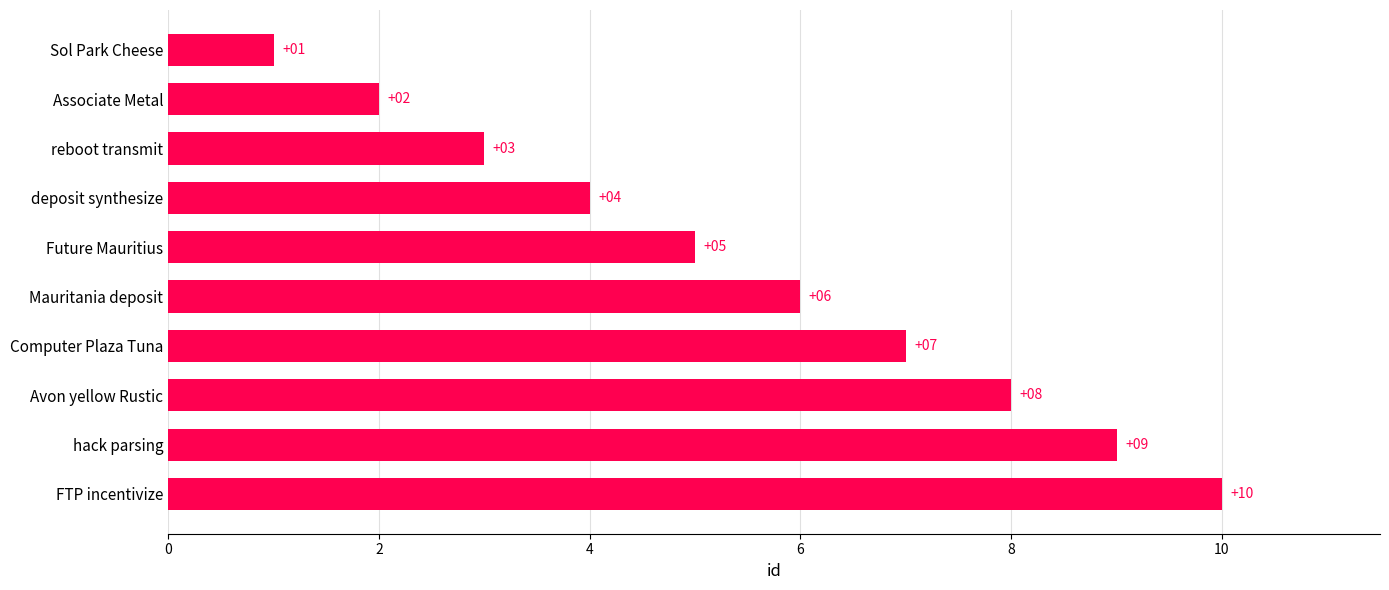

List the labels in order of value, largest first.

FTP incentivize, hack parsing, Avon yellow Rustic, Computer Plaza Tuna, Mauritania deposit, Future Mauritius, deposit synthesize, reboot transmit, Associate Metal, Sol Park Cheese